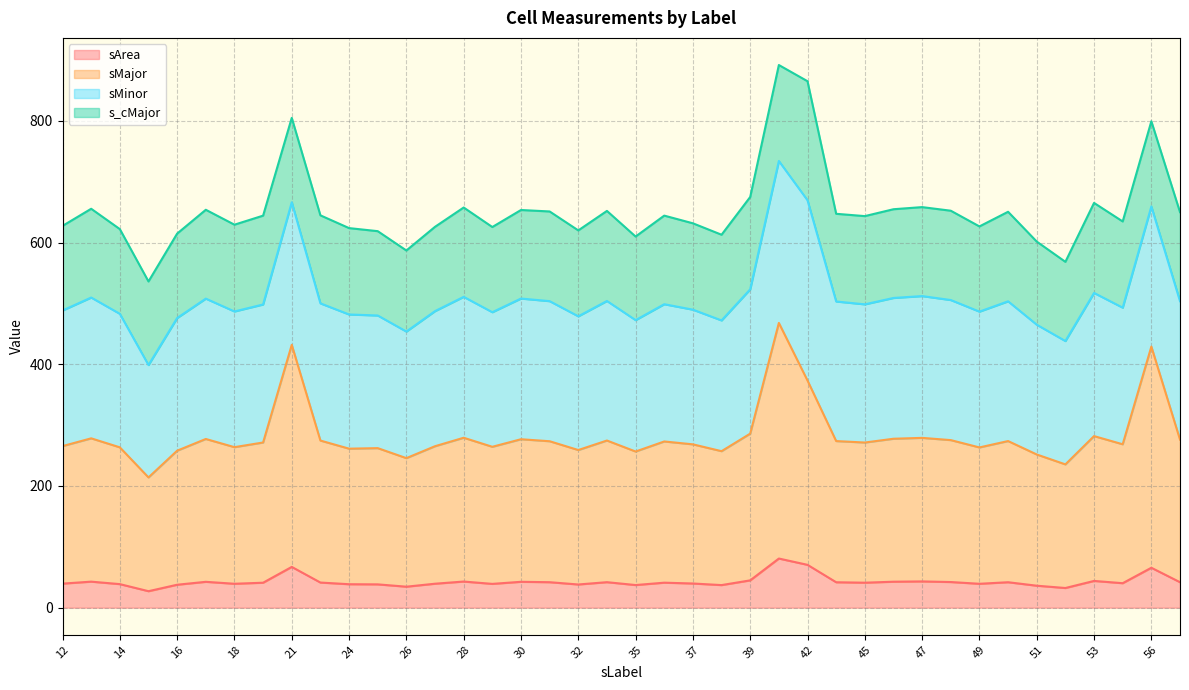

What is the sum of all sArea values?

1717.1